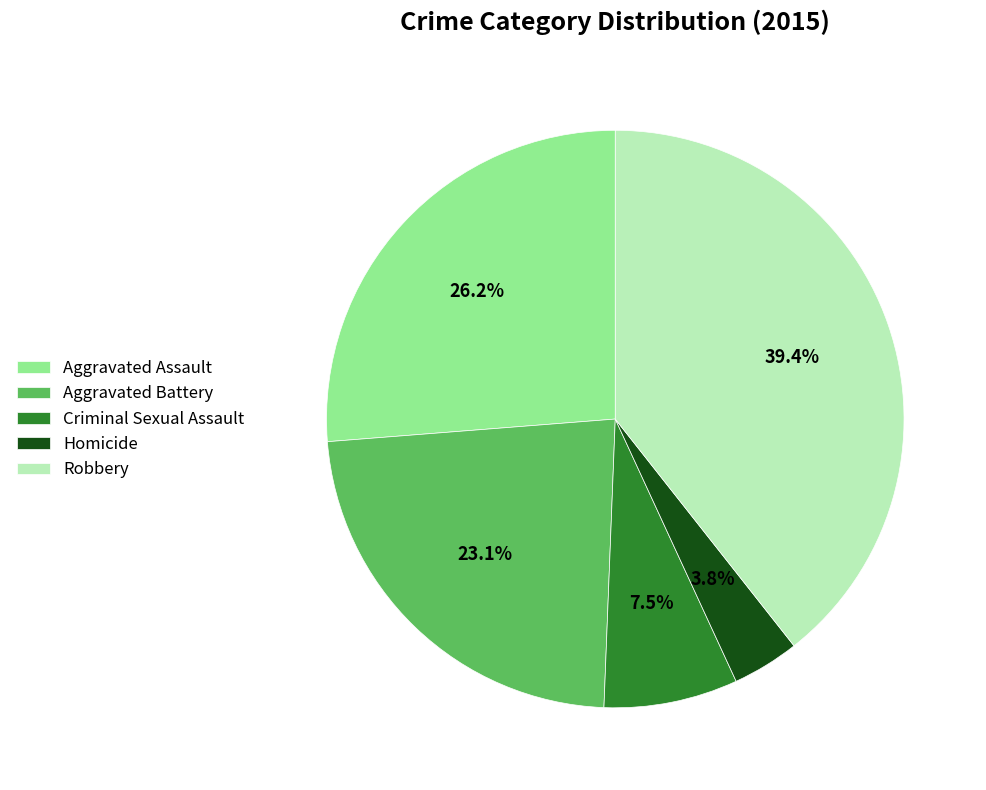

How many segments does this pie chart have?

5